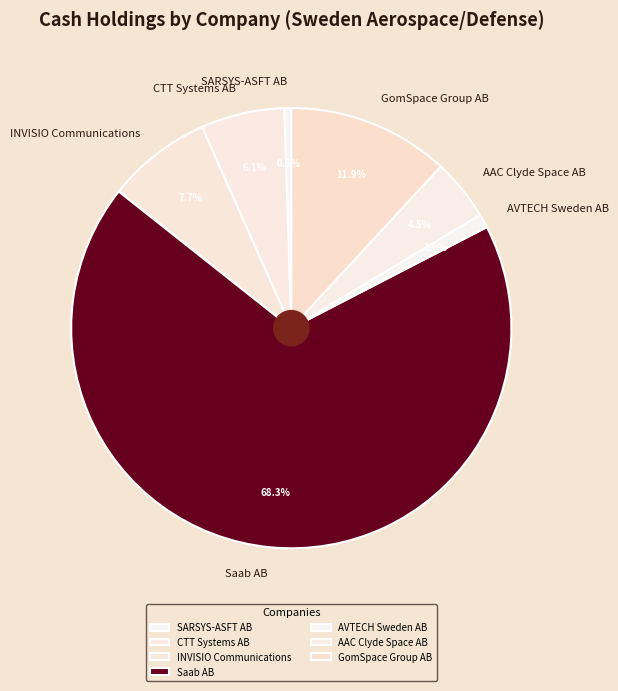

Which has a higher value, CTT Systems AB or AVTECH Sweden AB?

CTT Systems AB